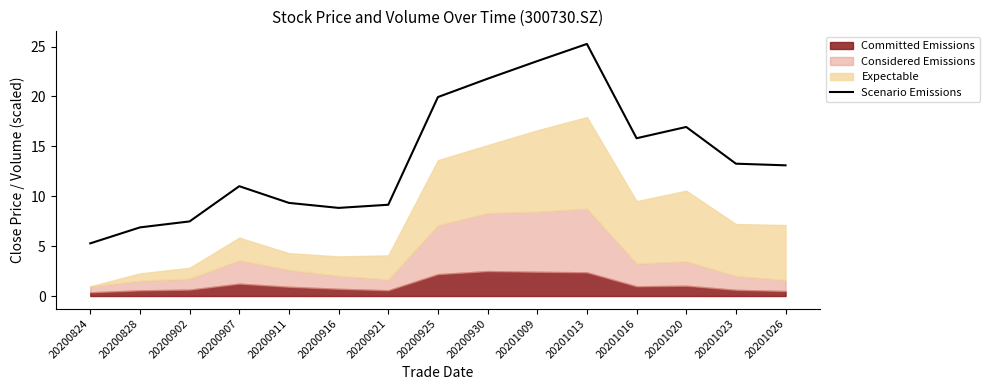

What is the maximum value shown in the chart?

25.3